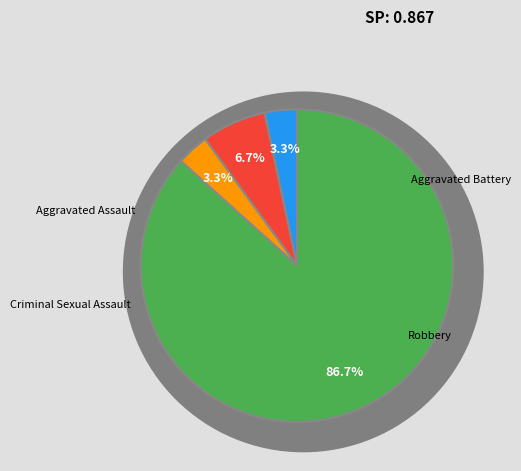

To the nearest percent, what is the average slice percentage?

25%